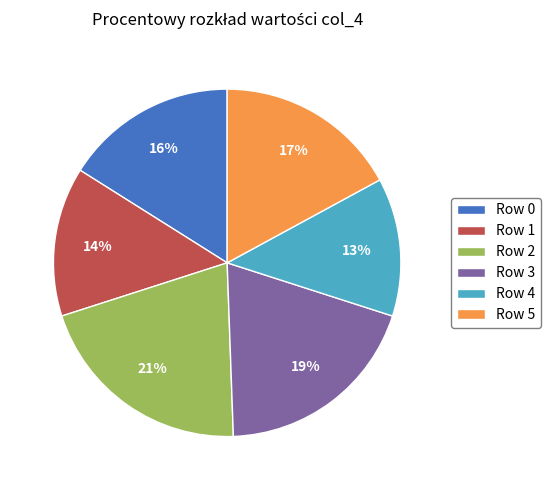

How many segments does this pie chart have?

6